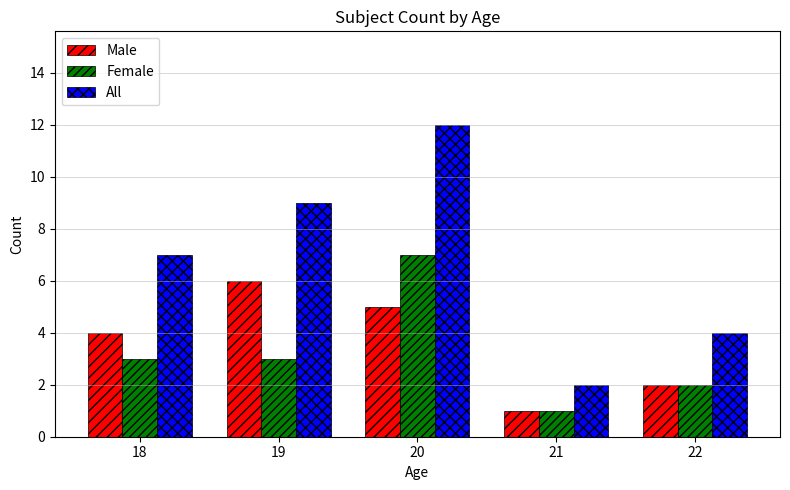

How many bars are there in total?

15